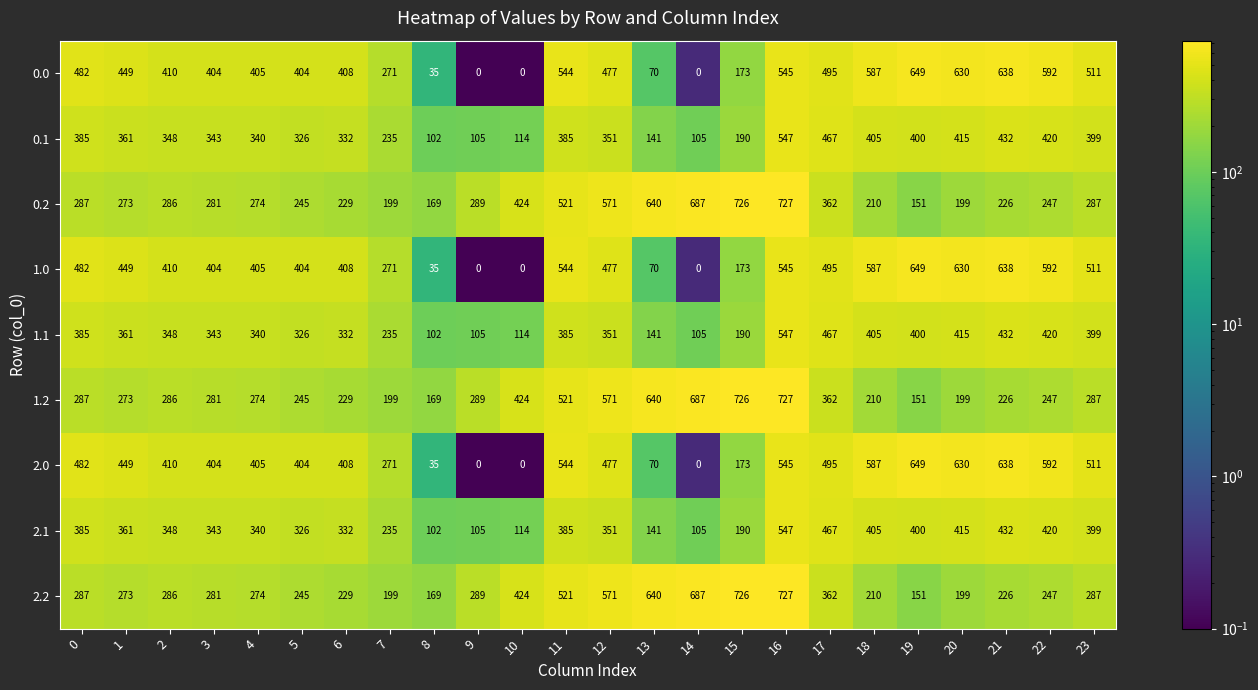

What is the spread (max minus min) of values at 4?

131